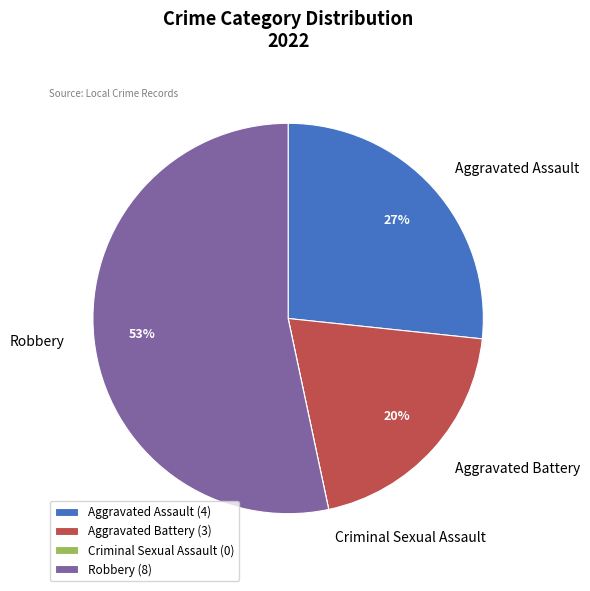

To the nearest percent, what percentage of the pie is Robbery?

53%